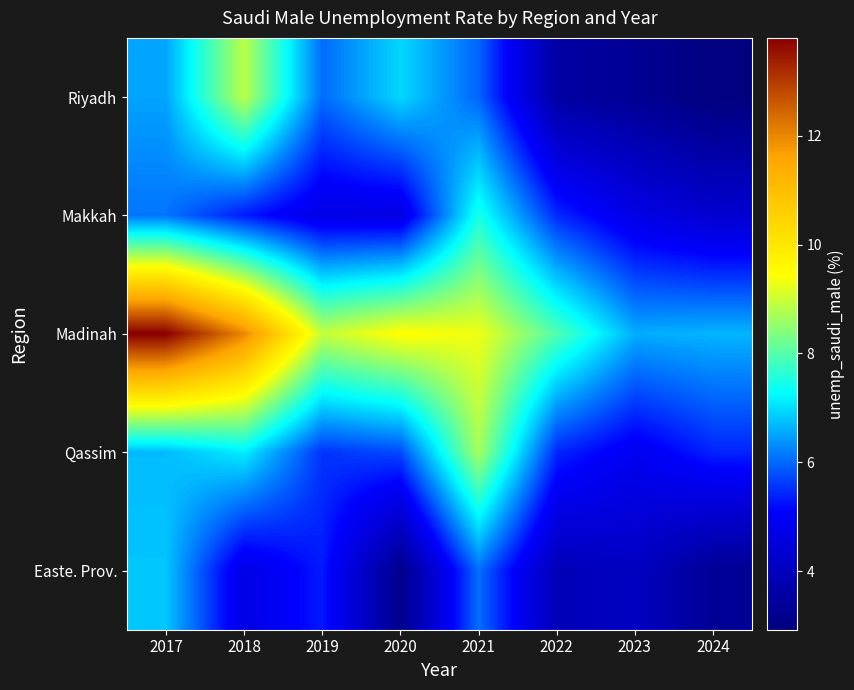

Which series has the largest total across all categories?

Madinah